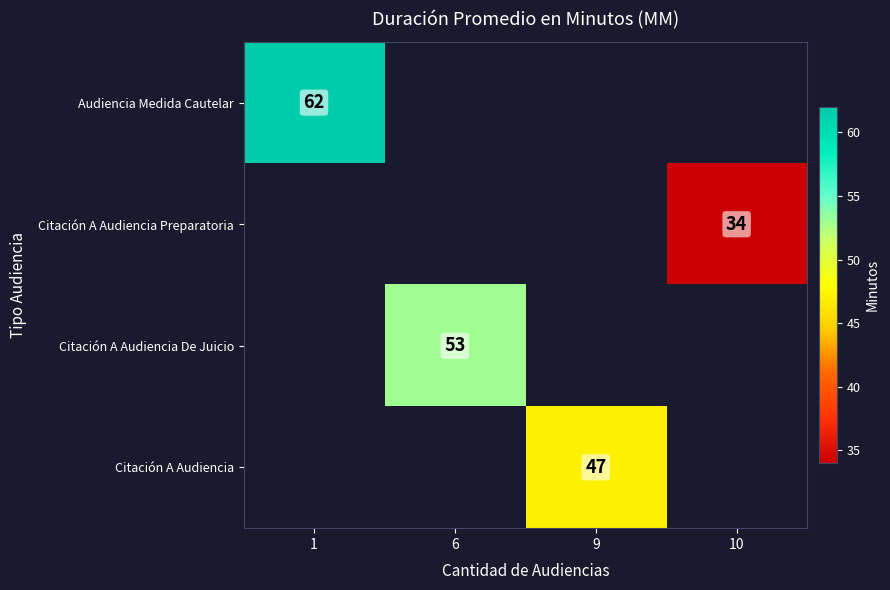

Which category has the lowest value across all series?

10